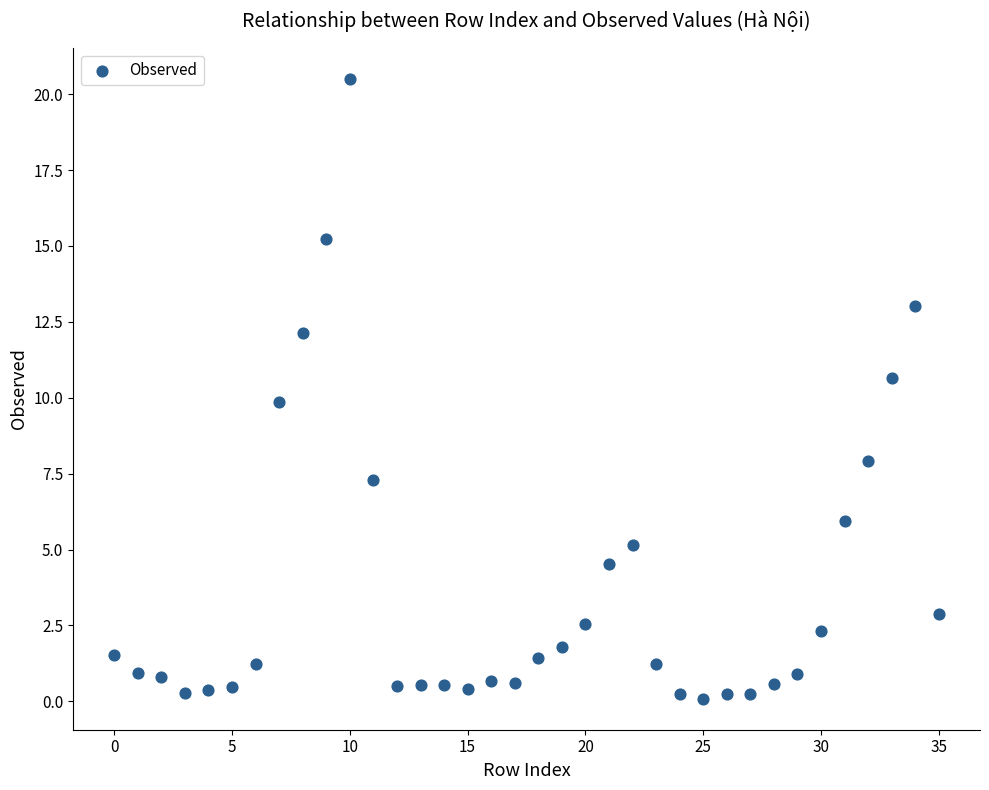

What is the range of Y values (max minus min)?

20.4